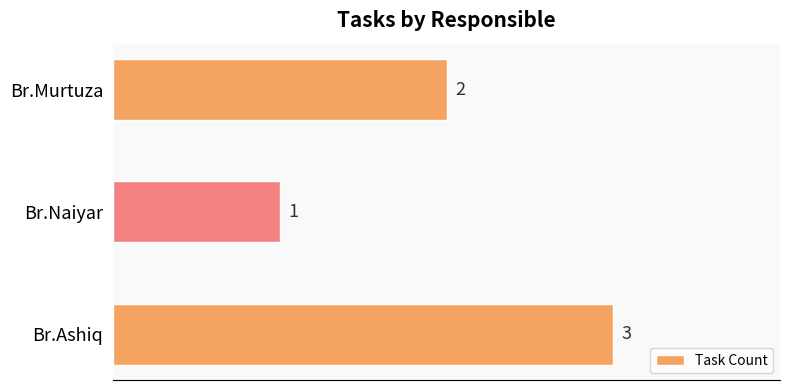

Reading bottom to top, transcribe all the data shown in this chart.

3	1	2